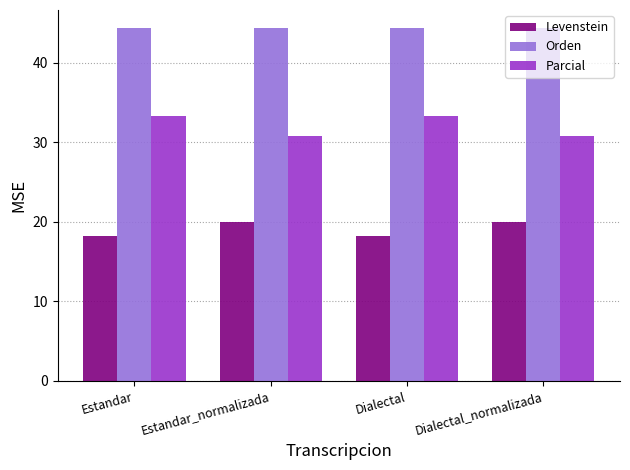

What is the difference between the maximum and second lowest values in the Parcial series?

2.6